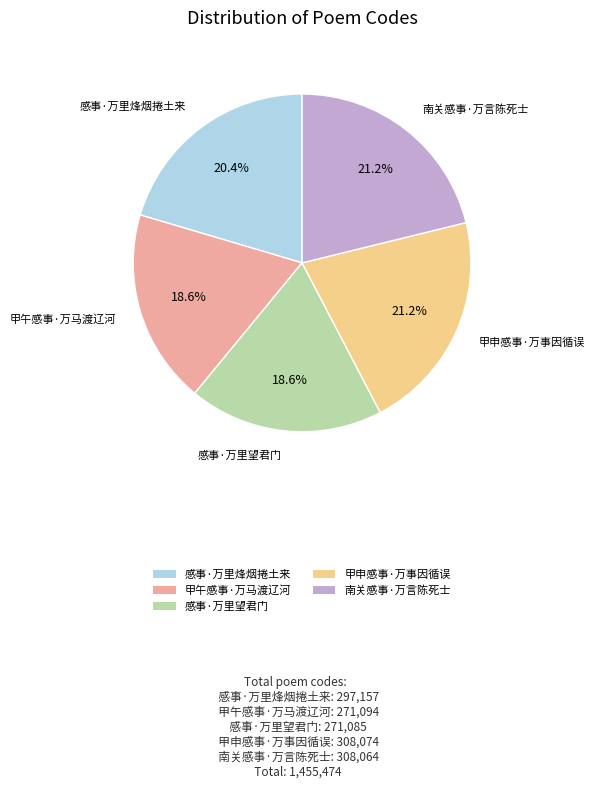

How many slices are in this pie chart?

5